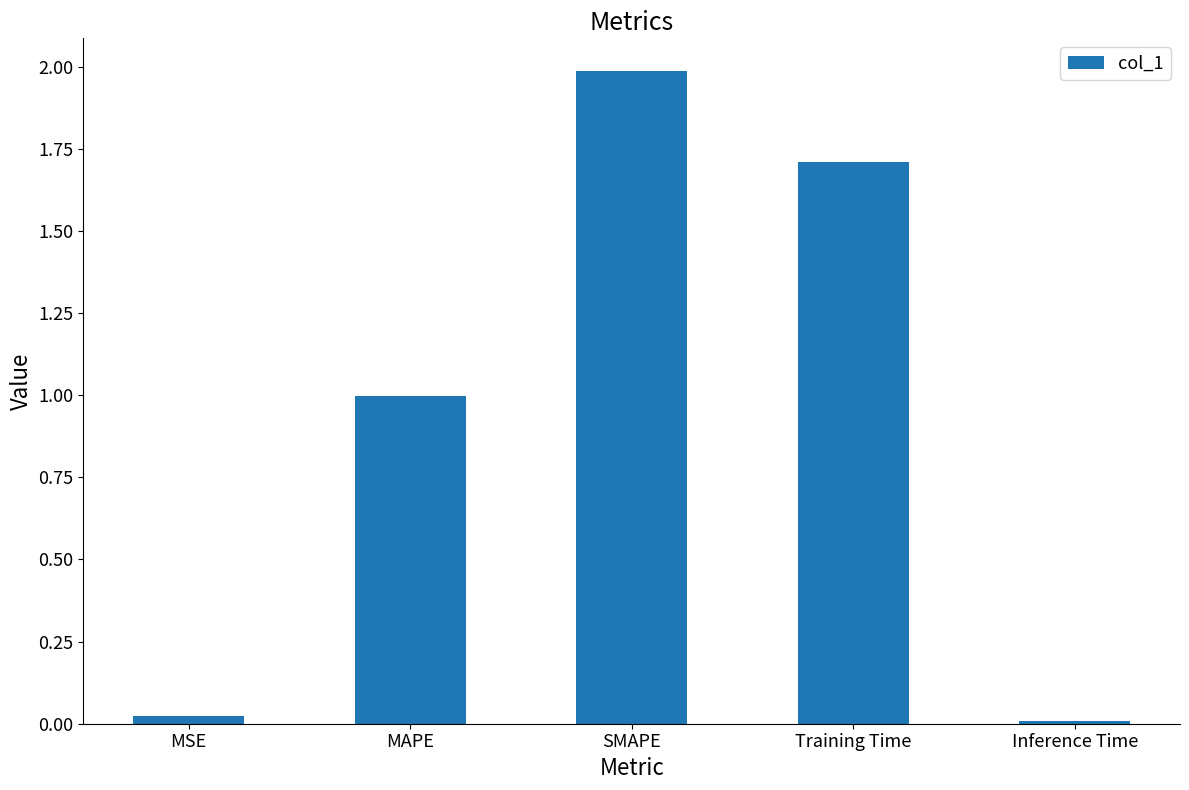

Which category has the highest value across all series?

SMAPE